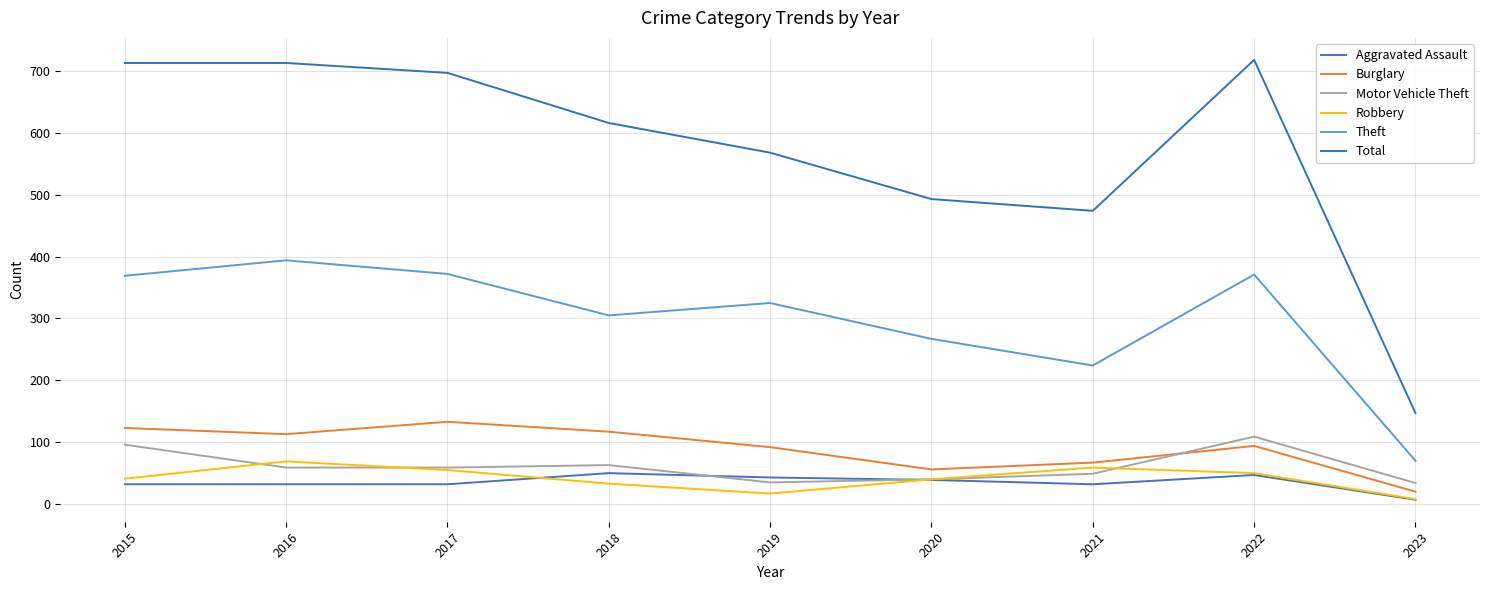

Rank the series by their maximum value, from lowest to highest.

Aggravated Assault, Robbery, Motor Vehicle Theft, Burglary, Theft, Total